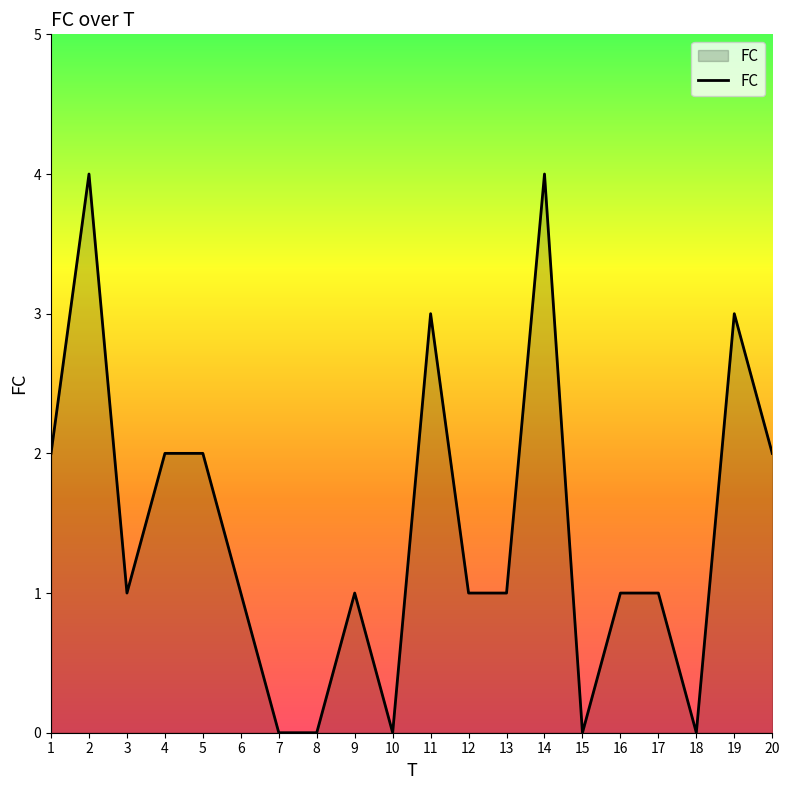

What is the change in value from 11 to 15?

-3